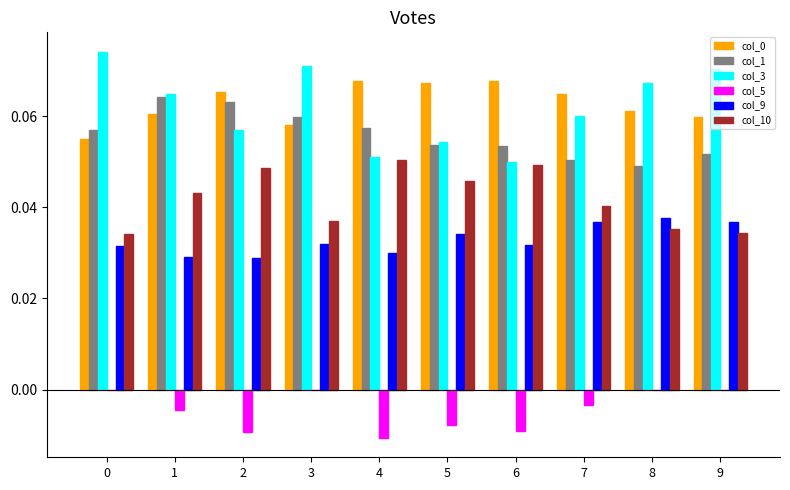

What is the sum of all col_10 values?

0.4